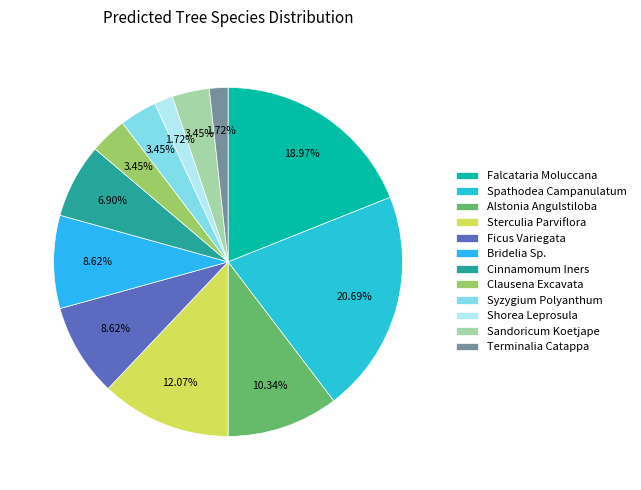

Combined, do Sandoricum Koetjape and Falcataria Moluccana account for over 50%?

No